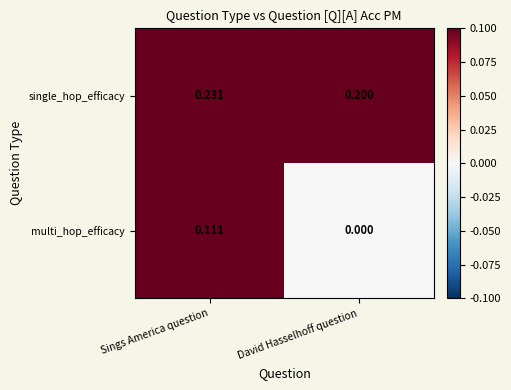

List the series in order of their overall mean, highest first.

single_hop_efficacy, multi_hop_efficacy